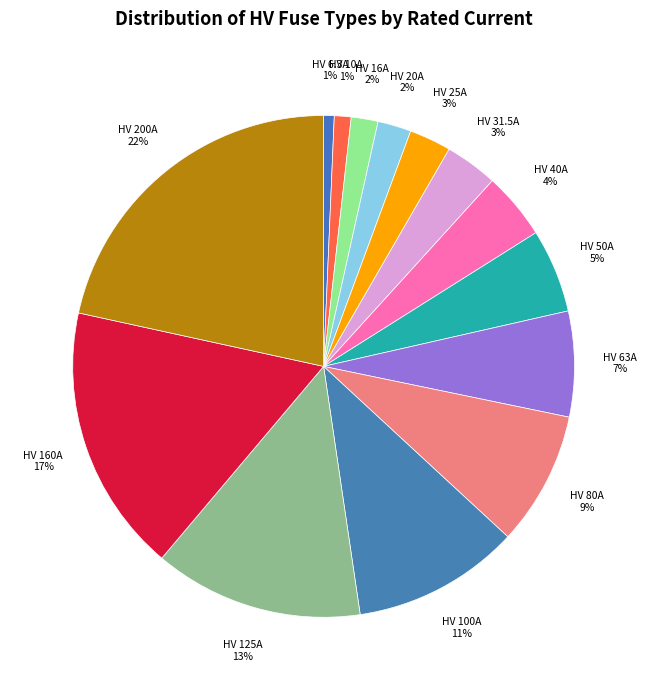

Is it true that HV 50A is 5% of the pie?

True